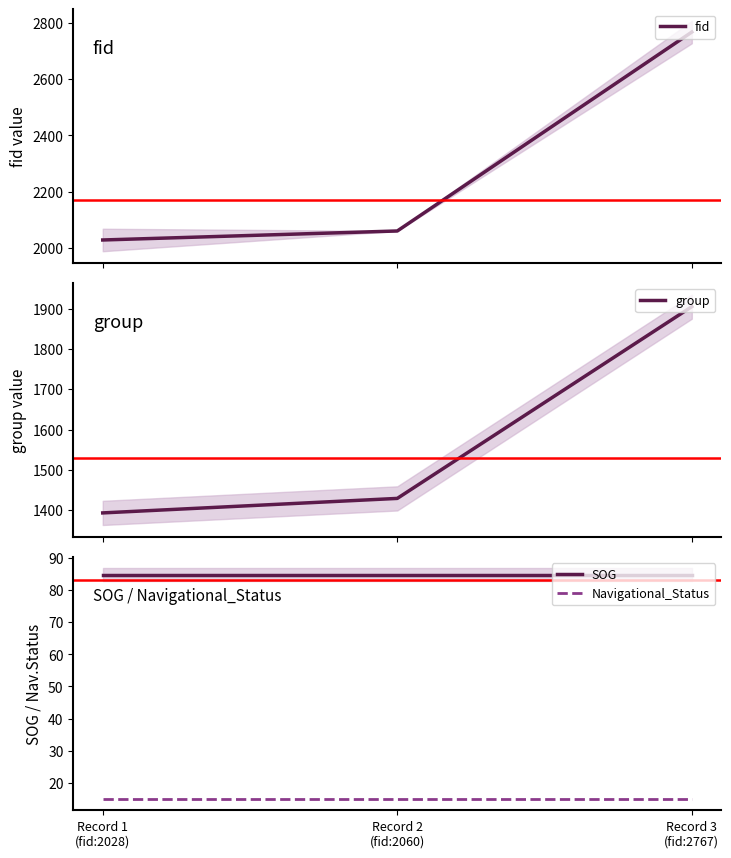

What position from the left is Record 3
(fid:2767)?

3